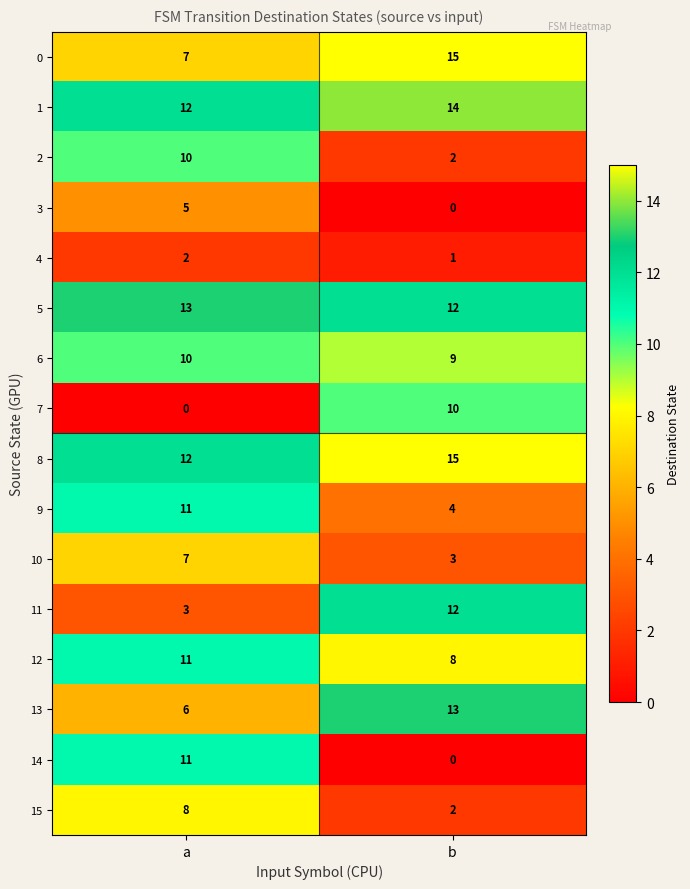

The value of 1 at b is 24. True or false?

False